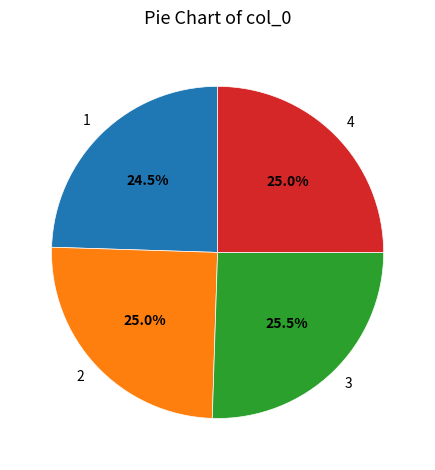

What is the largest slice in the pie chart?

3